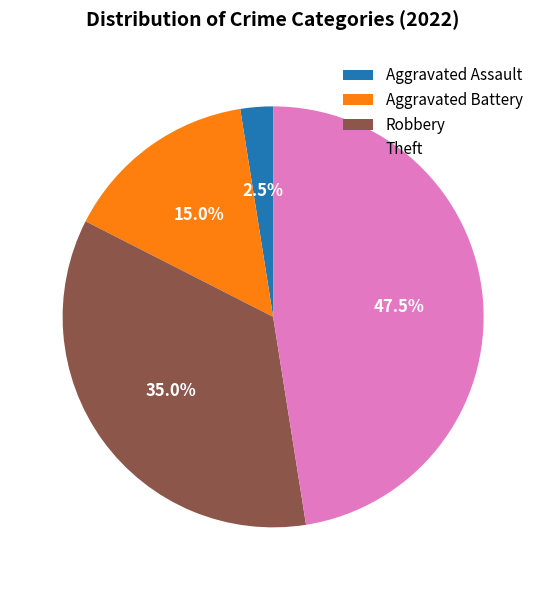

Rank the categories by value from highest to lowest.

Theft, Robbery, Aggravated Battery, Aggravated Assault